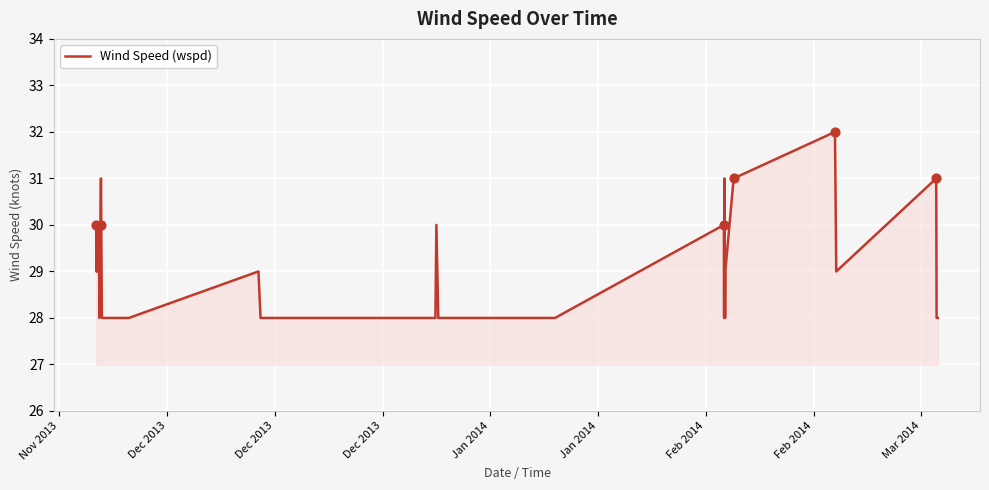

What is the difference between the maximum and minimum values?

4